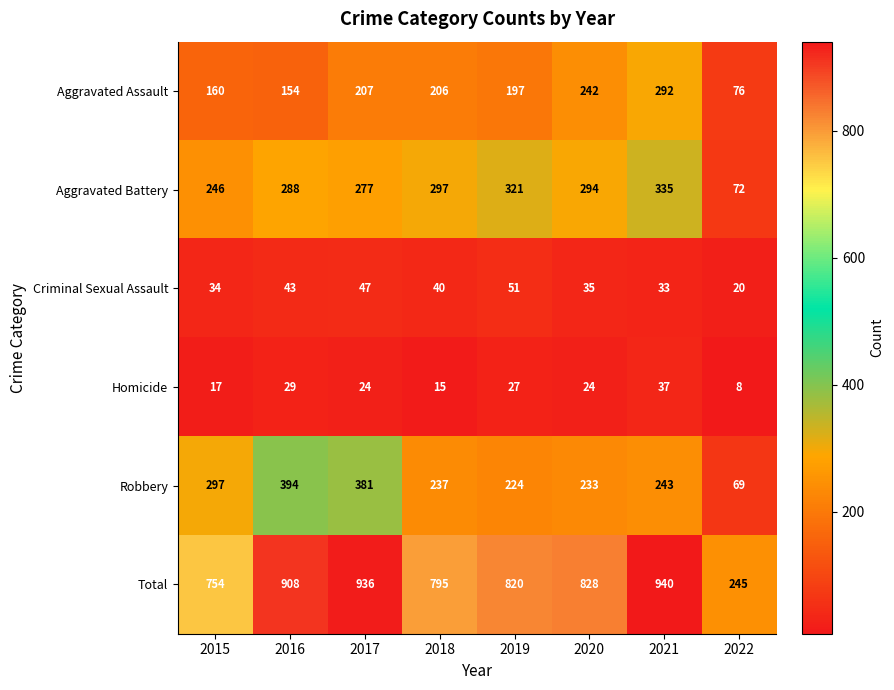

What is the sum of all Homicide values?

181